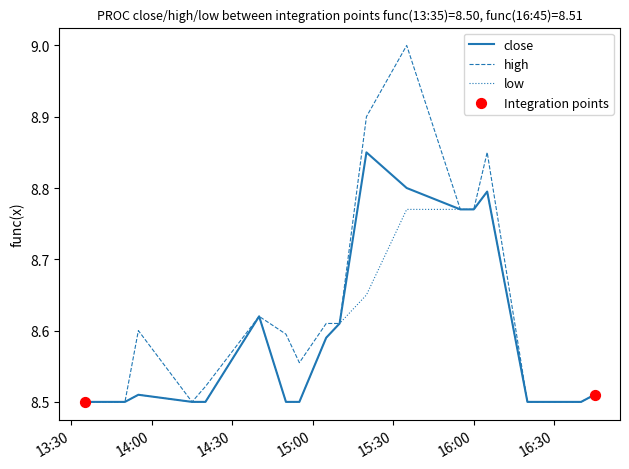

Which series has the widest spread of values?

high